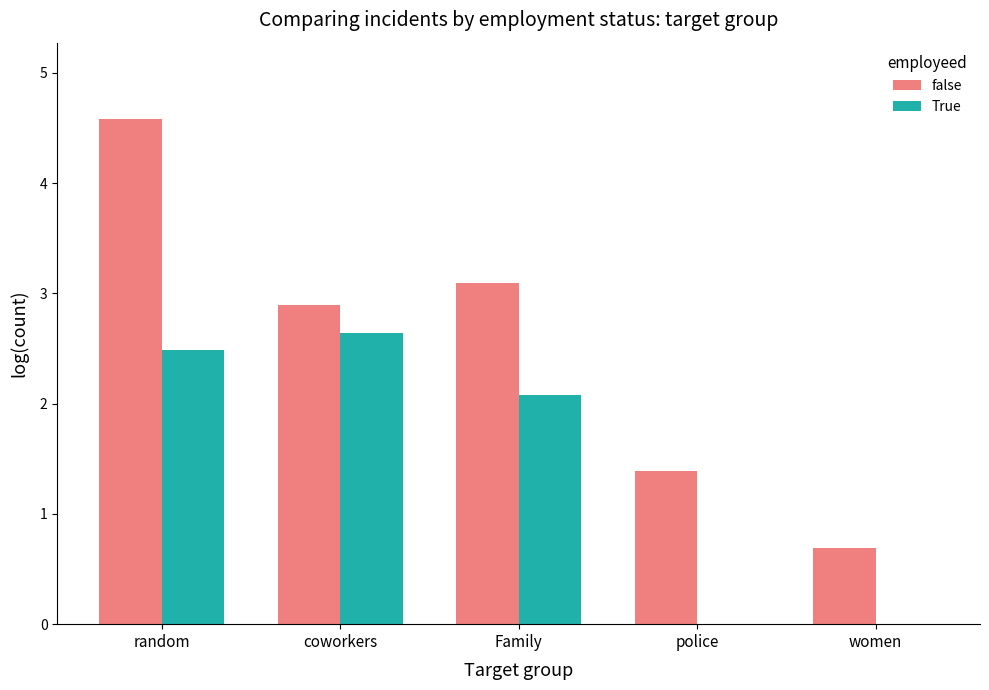

Which category has the highest value in the True series?

coworkers